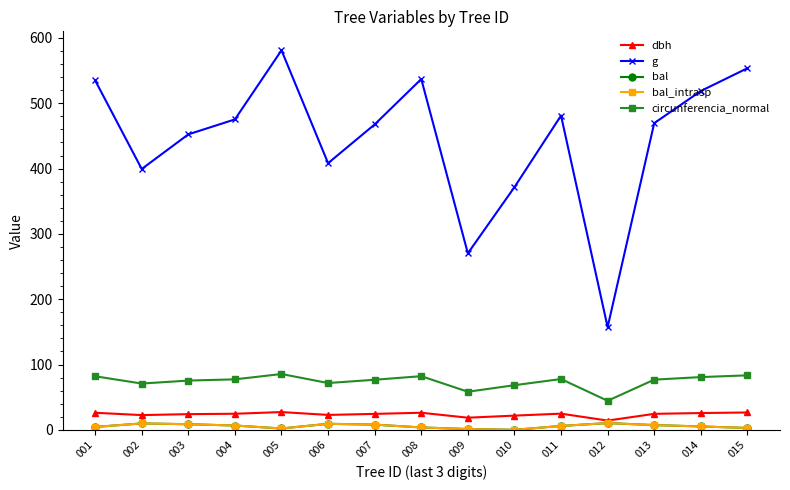

Between 007 and 006, which is larger?

007